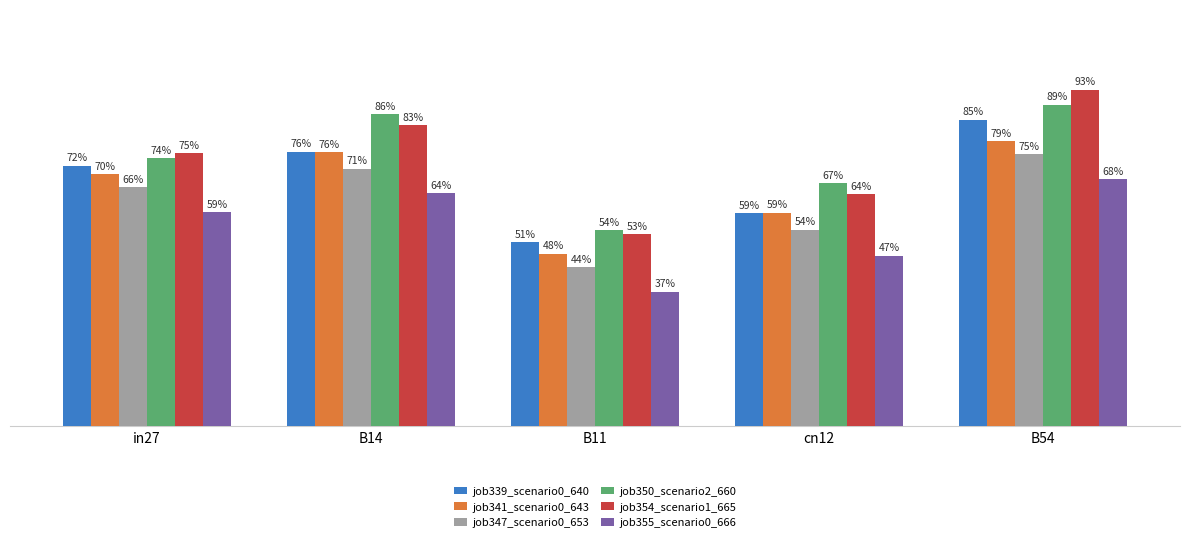

Are the bars horizontal?

No